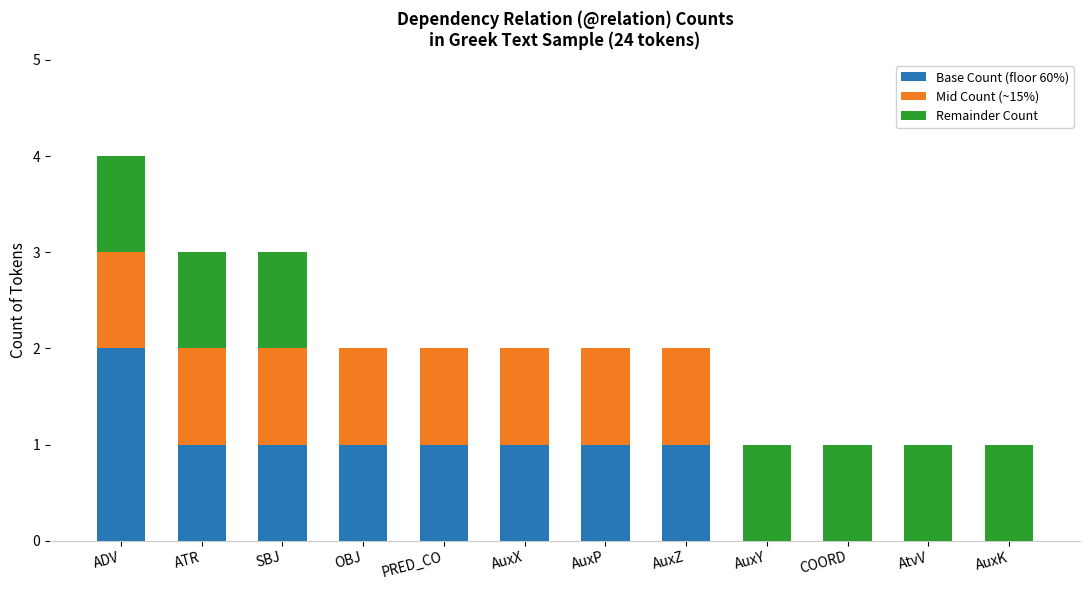

The value of Base Count (floor 60%) at AuxZ is 1. True or false?

True